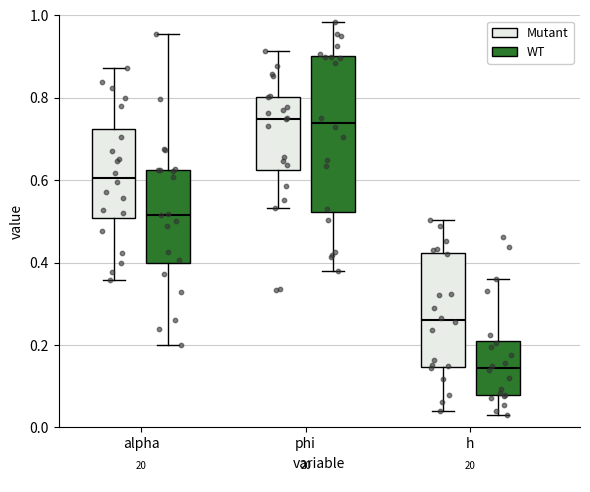

Comparing the boxes themselves (not the whiskers), which one is the tallest?

phi (WT)